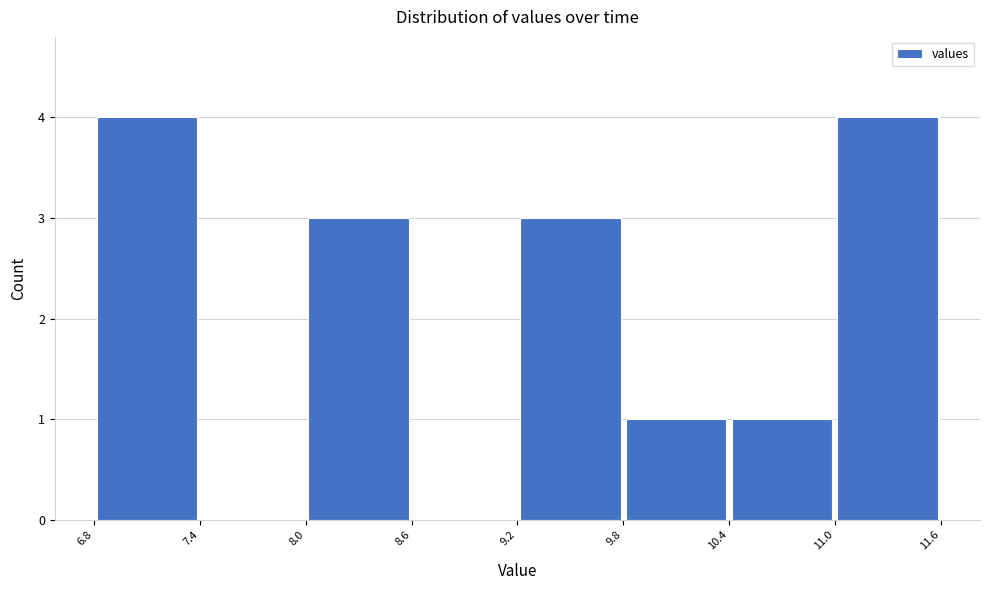

What is the height of the bar covering 6.8 to 7.4 on the x-axis? The values are not printed on the chart, so give them approximately, as read against the axis.

4